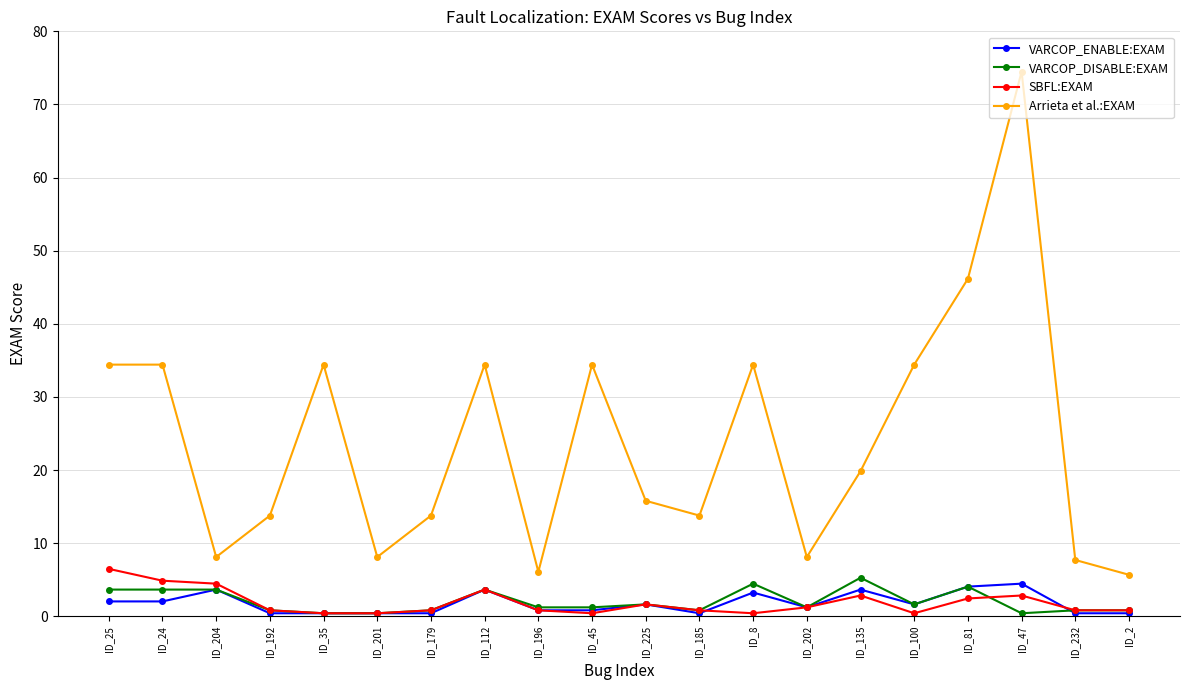

What is the label of the 14th point from the right?

ID_179